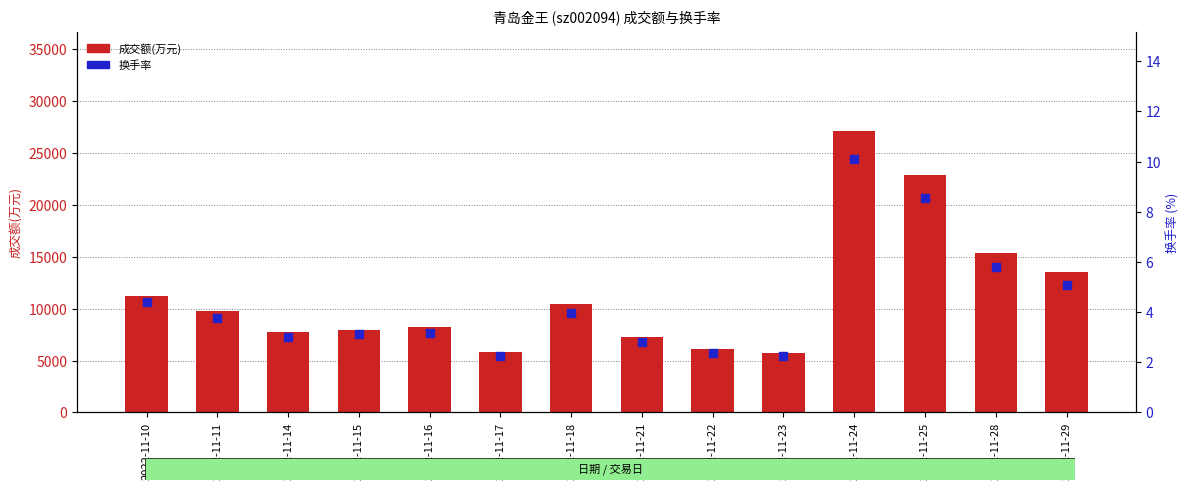

Which series has the largest total across all categories?

成交额(万元)